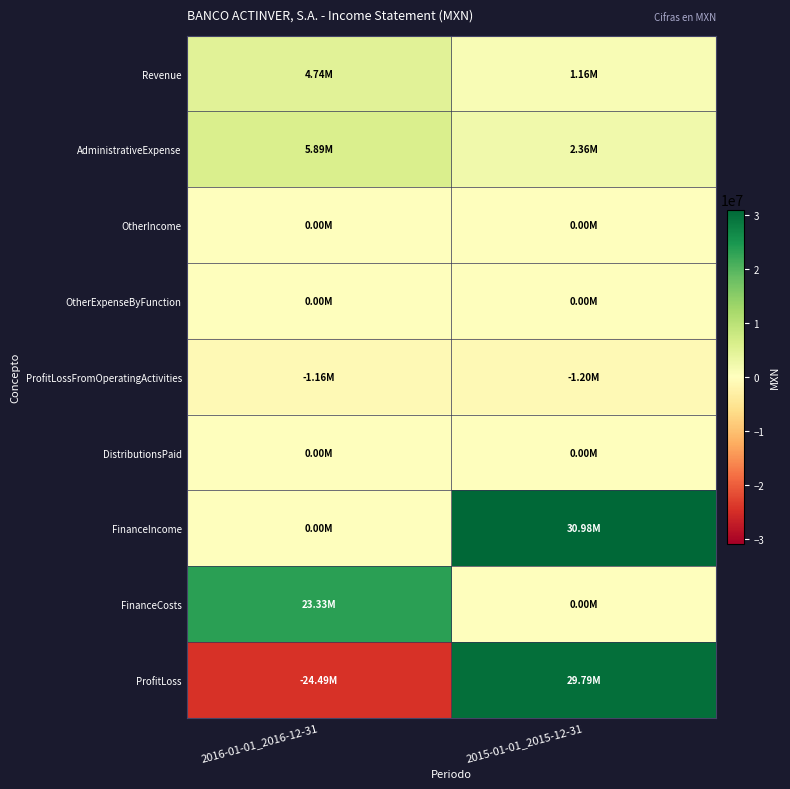

Reading left to right, list all the values displayed in this chart.

Revenue: 2016-01-01_2016-12-31=4739000	2015-01-01_2015-12-31=1162000
AdministrativeExpense: 2016-01-01_2016-12-31=5895000	2015-01-01_2015-12-31=2361000
OtherIncome: 2016-01-01_2016-12-31=0	2015-01-01_2015-12-31=0
OtherExpenseByFunction: 2016-01-01_2016-12-31=0	2015-01-01_2015-12-31=0
ProfitLossFromOperatingActivities: 2016-01-01_2016-12-31=-1156000	2015-01-01_2015-12-31=-1199000
DistributionsPaid: 2016-01-01_2016-12-31=0	2015-01-01_2015-12-31=0
FinanceIncome: 2016-01-01_2016-12-31=0	2015-01-01_2015-12-31=30984000
FinanceCosts: 2016-01-01_2016-12-31=23333000	2015-01-01_2015-12-31=0
ProfitLoss: 2016-01-01_2016-12-31=-24489000	2015-01-01_2015-12-31=29785000